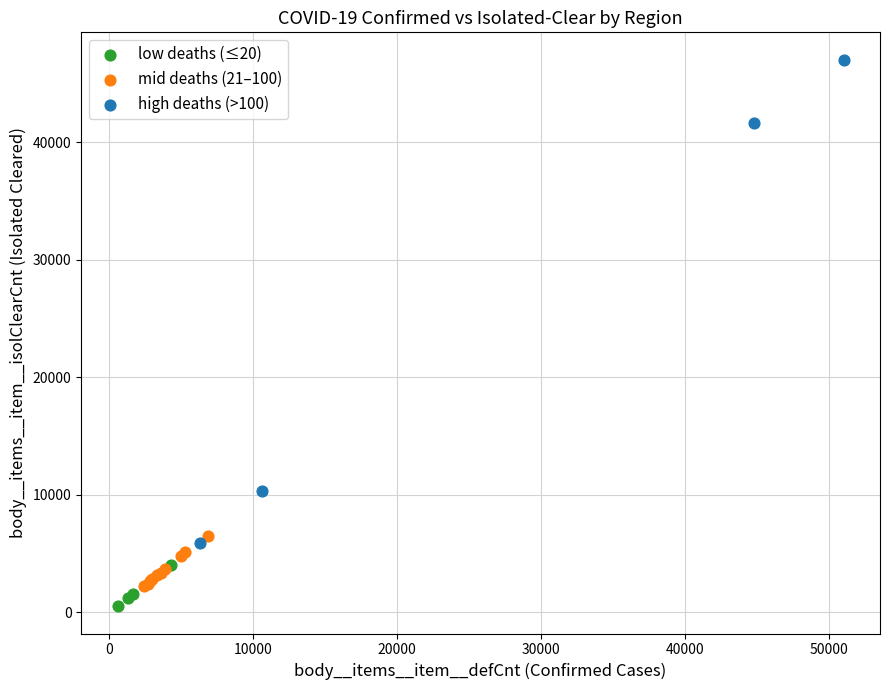

Which series contains the highest Y value?

high deaths (>100)